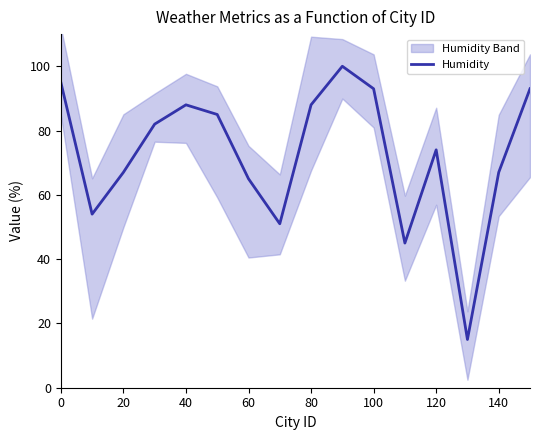

What is the average value?

73